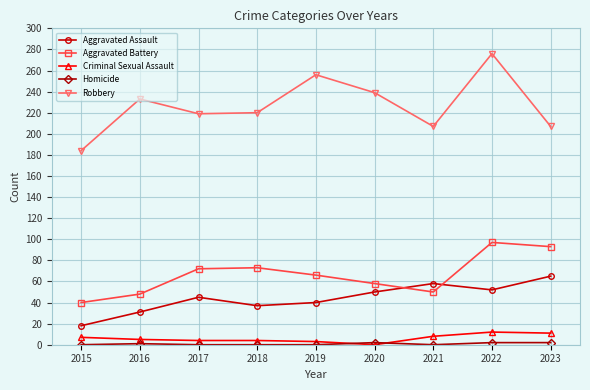

At which category does Robbery reach its first local peak?

2016